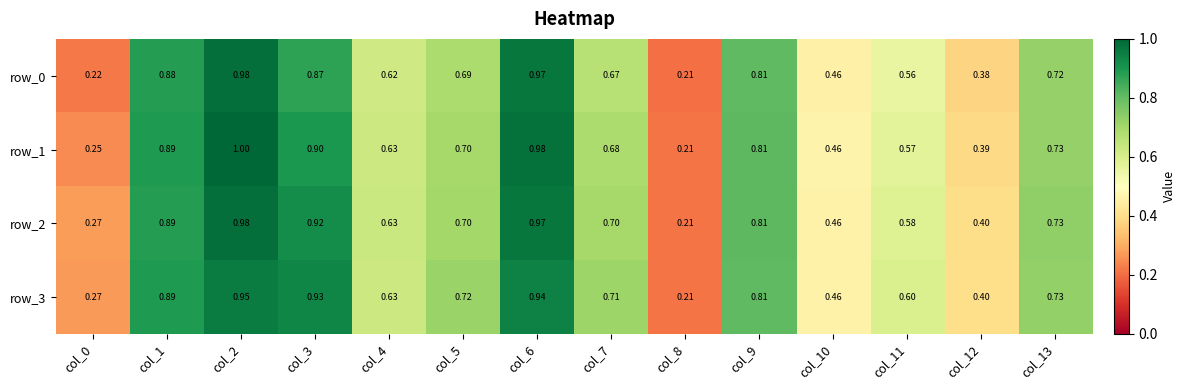

True or false: row_2 has a value of 0.5 at col_13.

False